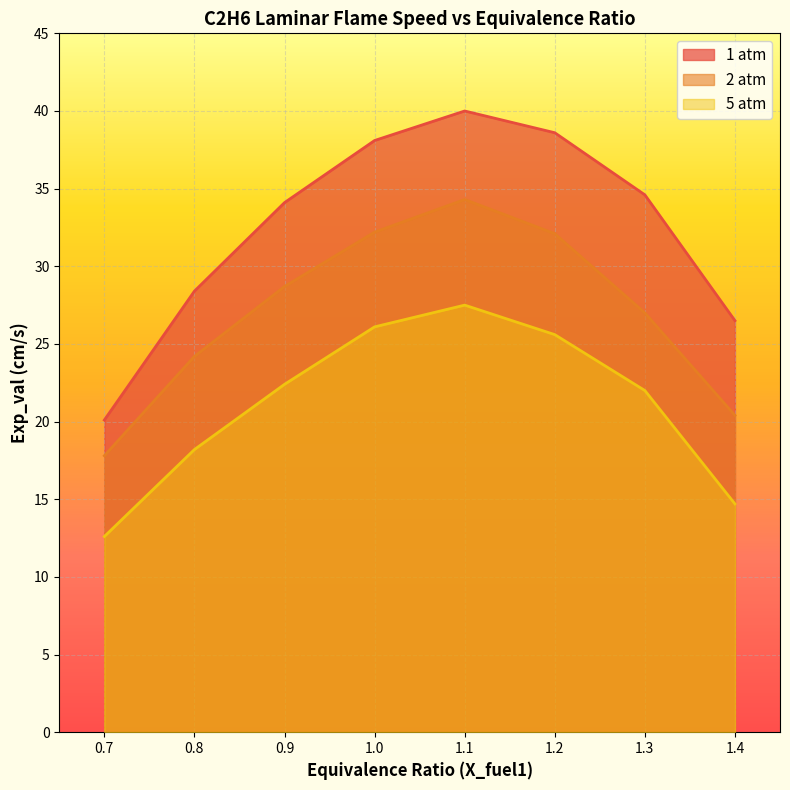

Which series has the largest total across all categories?

1 atm